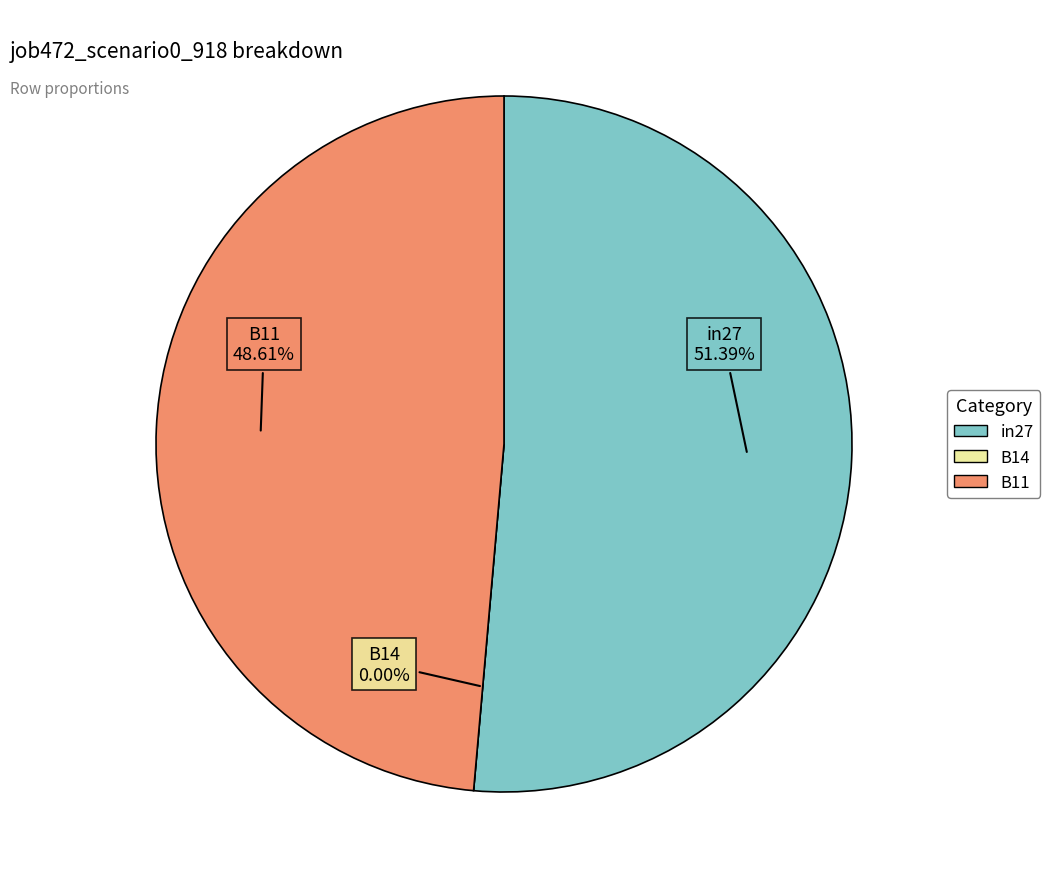

How many segments does this pie chart have?

3